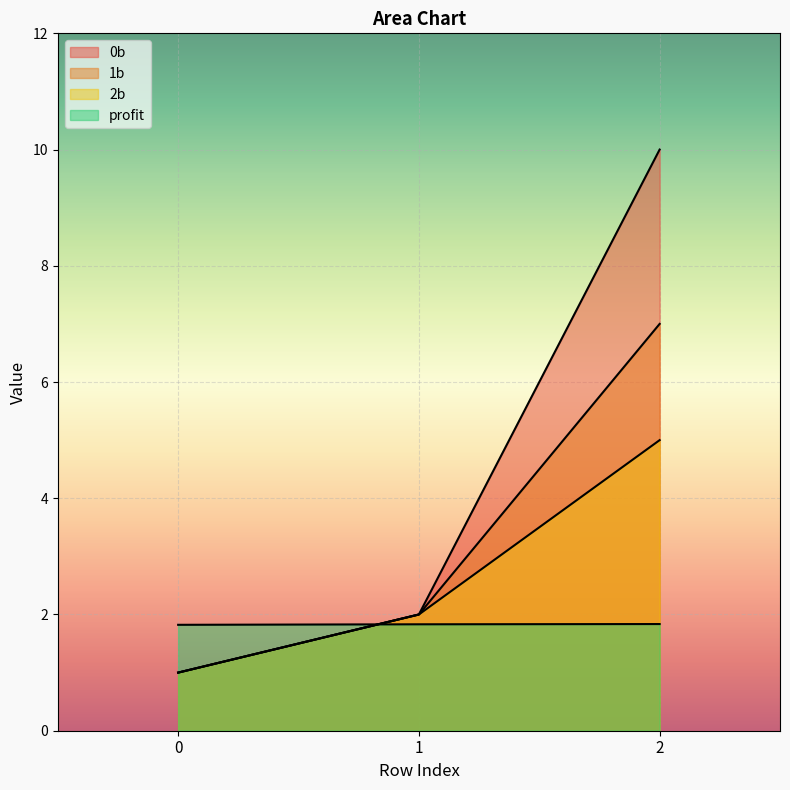

What is the value of the 2b point at the 1st from the left?

1.0